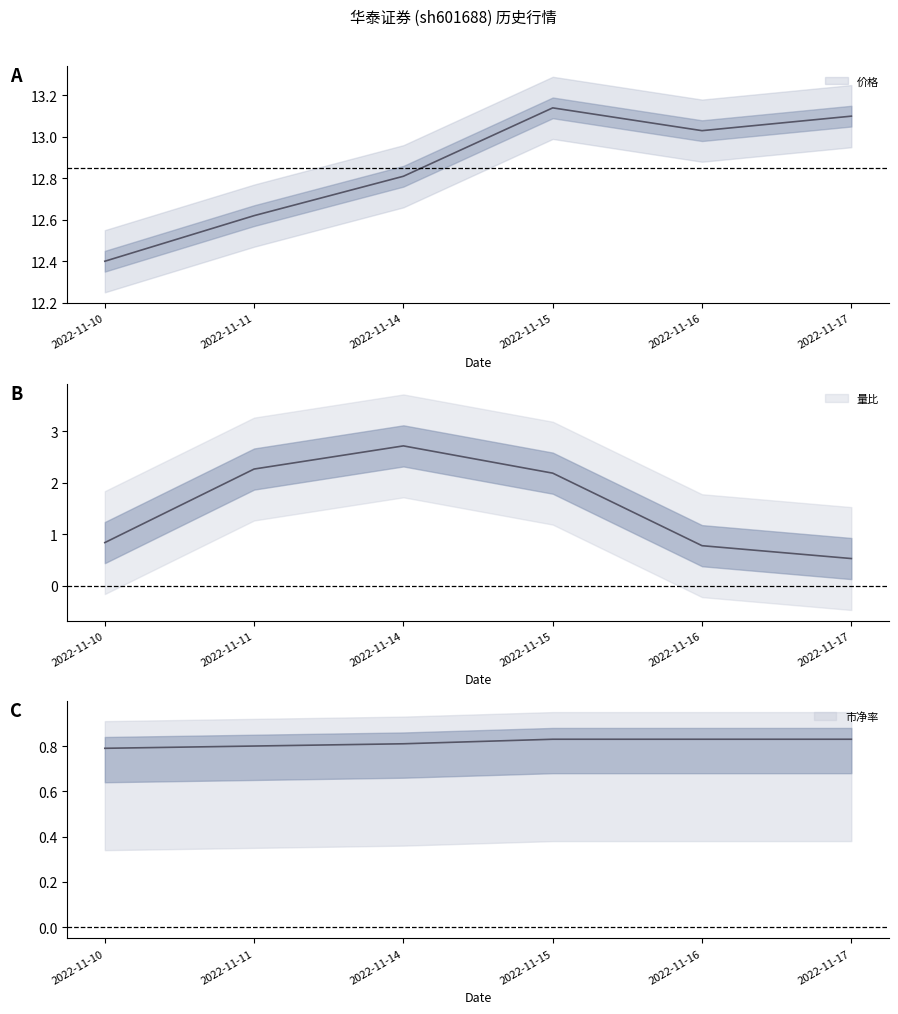

True or false: 量比 has more than 1 interior local peaks.

False